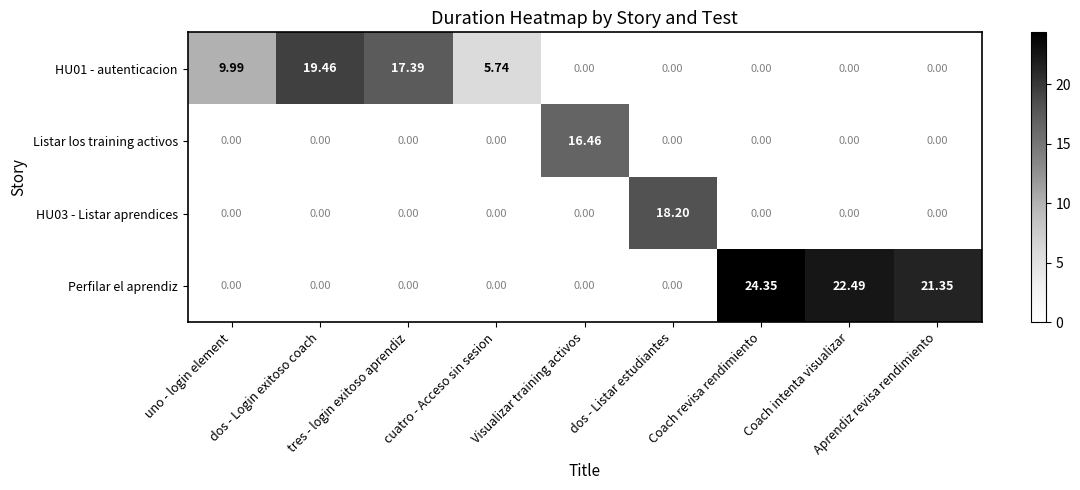

Which series has the widest spread of values?

Perfilar el aprendiz